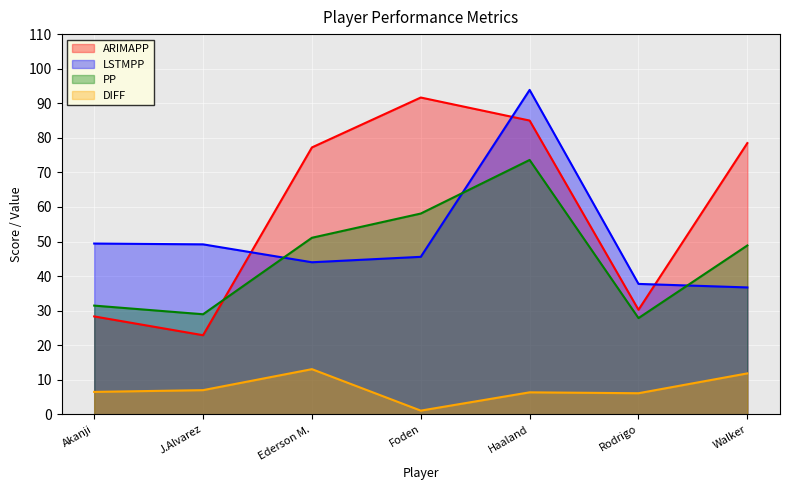

What are all the series names shown in the legend?

ARIMAPP, LSTMPP, PP, DIFF